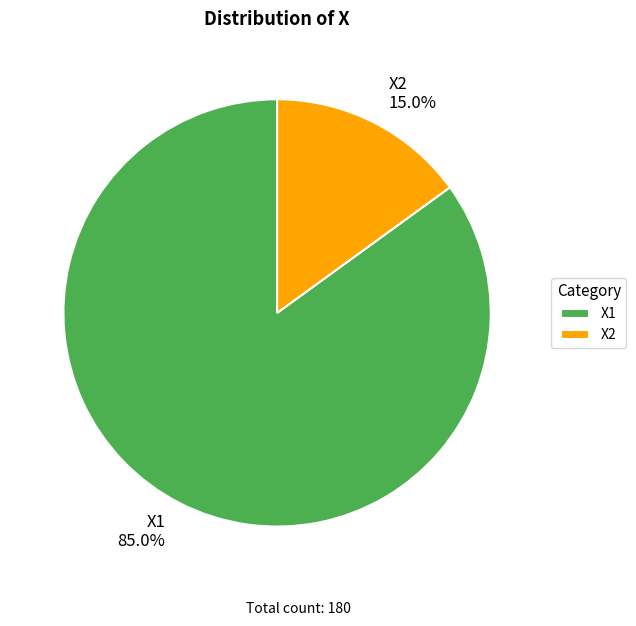

Combined, do X1 and X2 account for over 50%?

Yes